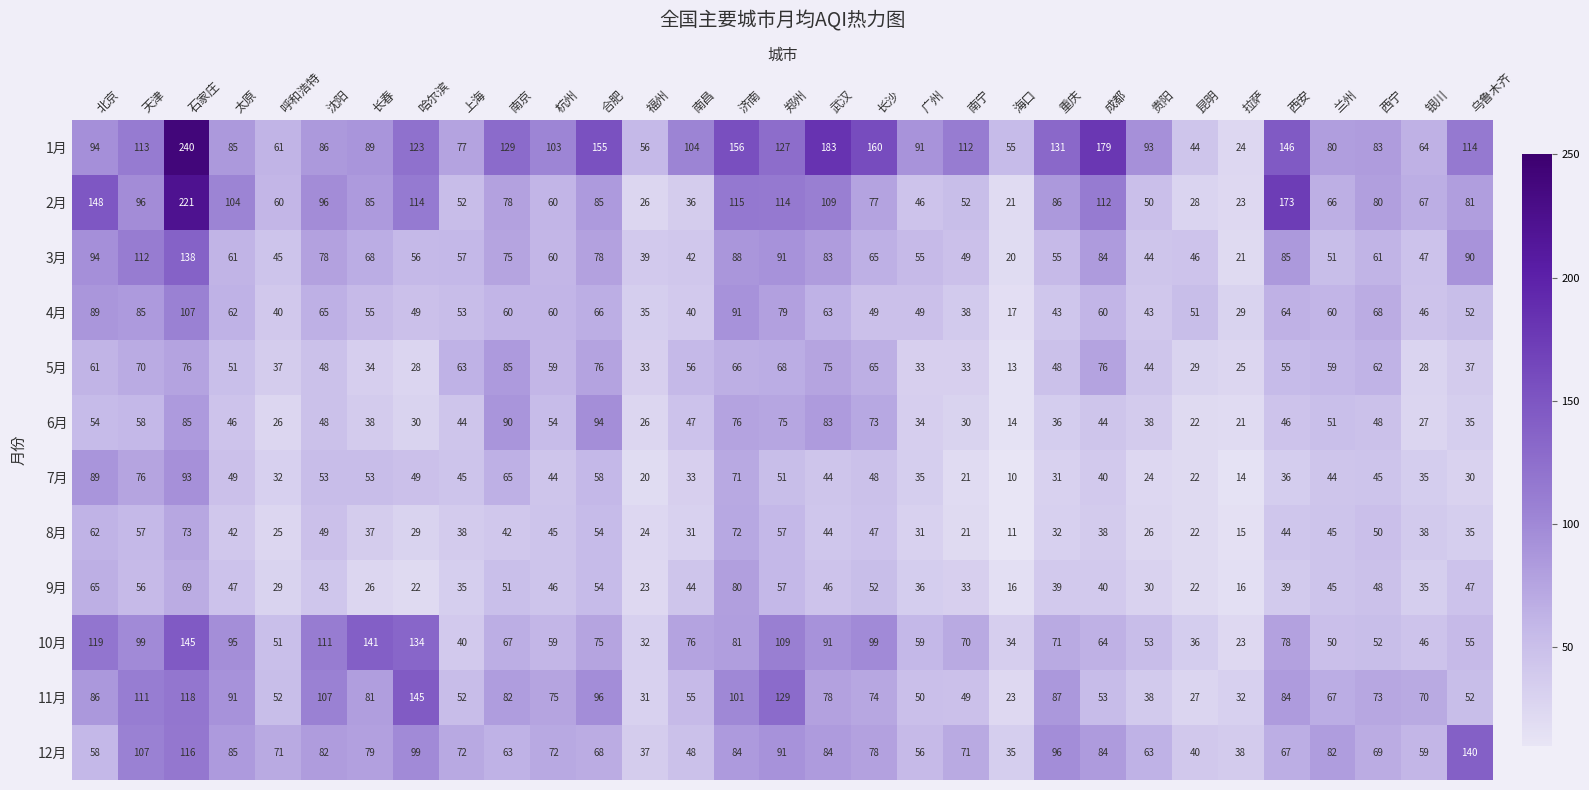

Rank the series at 西安 from highest to lowest value.

2月, 1月, 3月, 11月, 10月, 12月, 4月, 5月, 6月, 8月, 9月, 7月